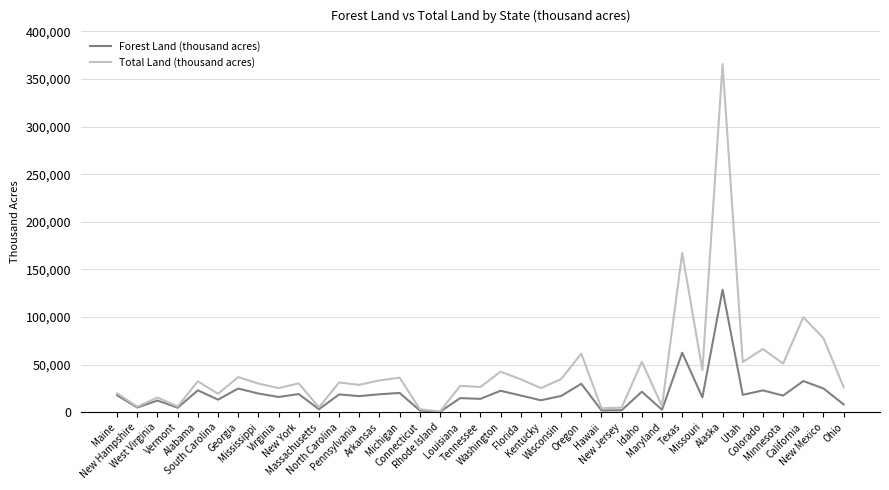

Rank the series by their average value, from lowest to highest.

Forest Land (thousand acres), Total Land (thousand acres)